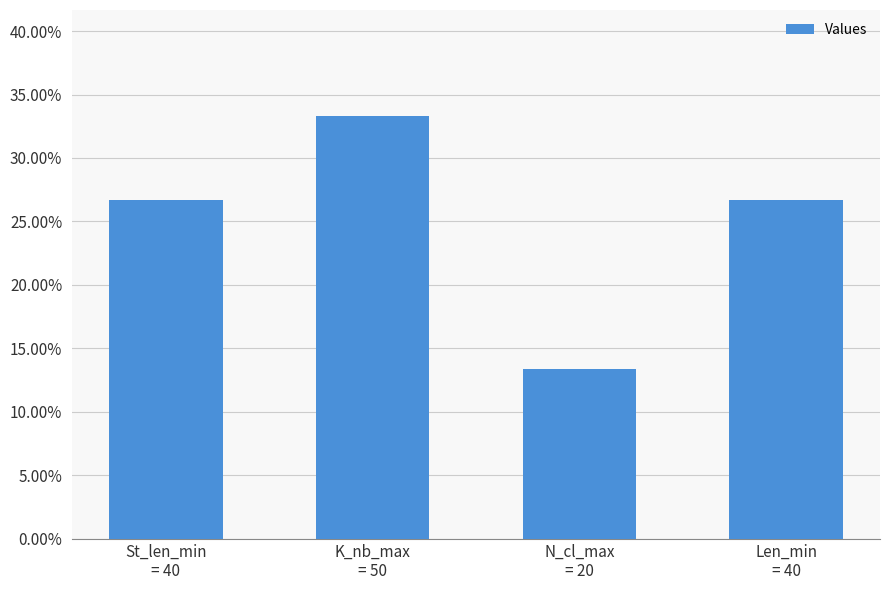

The chart shows a value of 0.3 at Len_min
= 40. True or false?

True